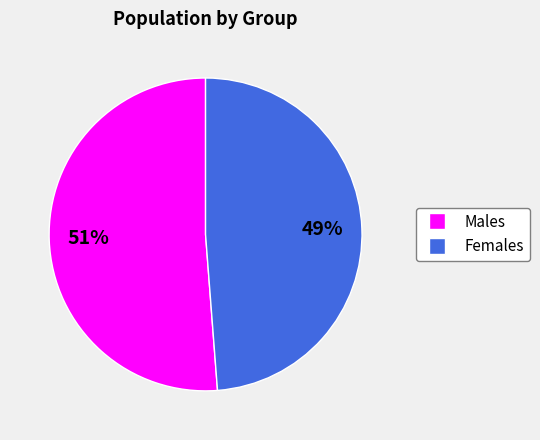

What percentage is the Females slice, to the nearest percent?

49%